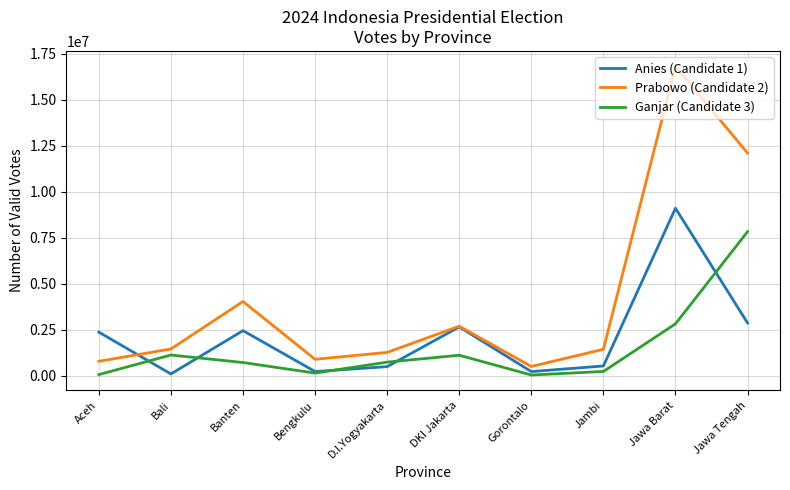

The Ganjar (Candidate 3) series shows 41508 at Gorontalo. True or false?

True